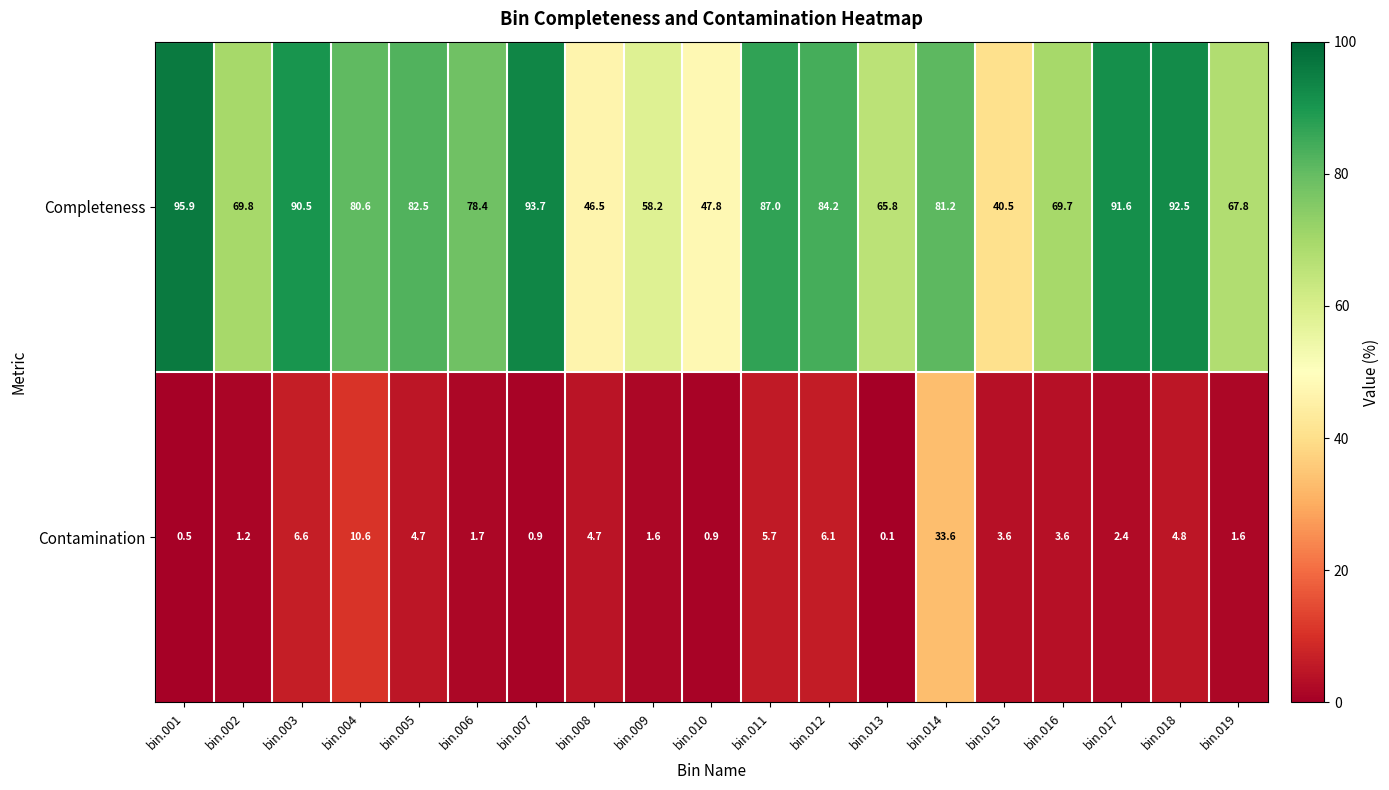

How many distinct data groups are displayed?

2